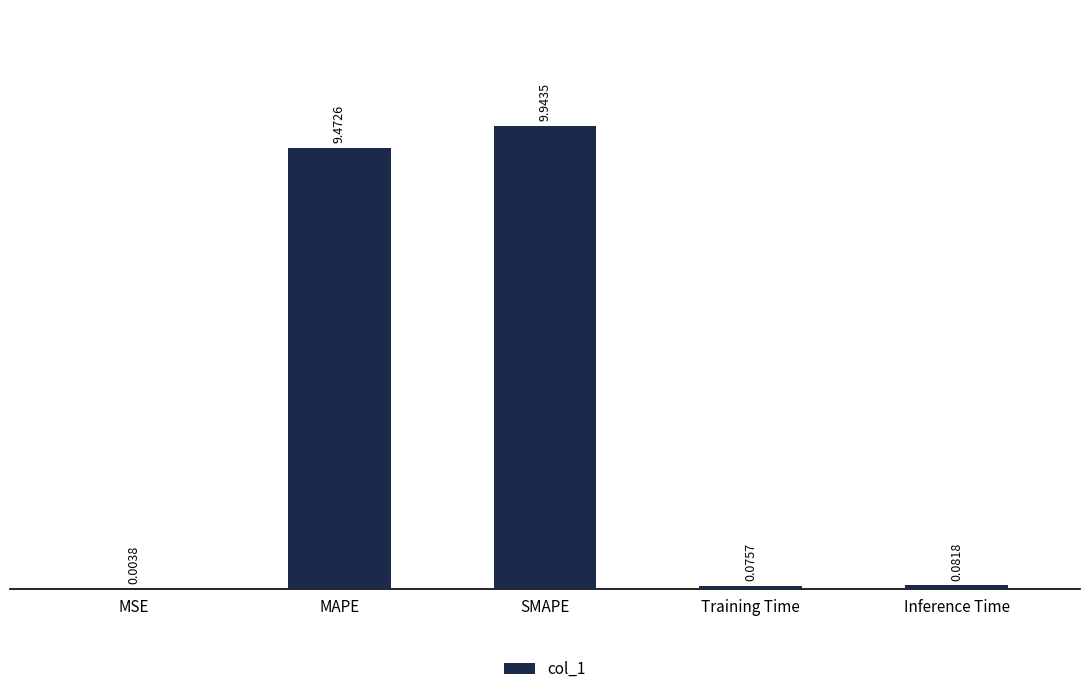

The chart shows a value of 9.5 at MAPE. True or false?

True